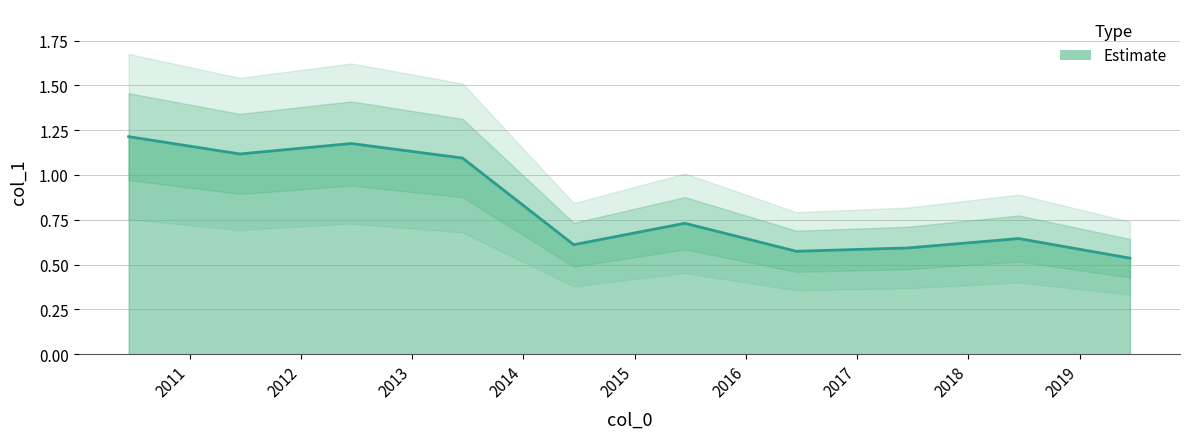

How many points are lower than both their immediate neighbors (excluding endpoints)?

3